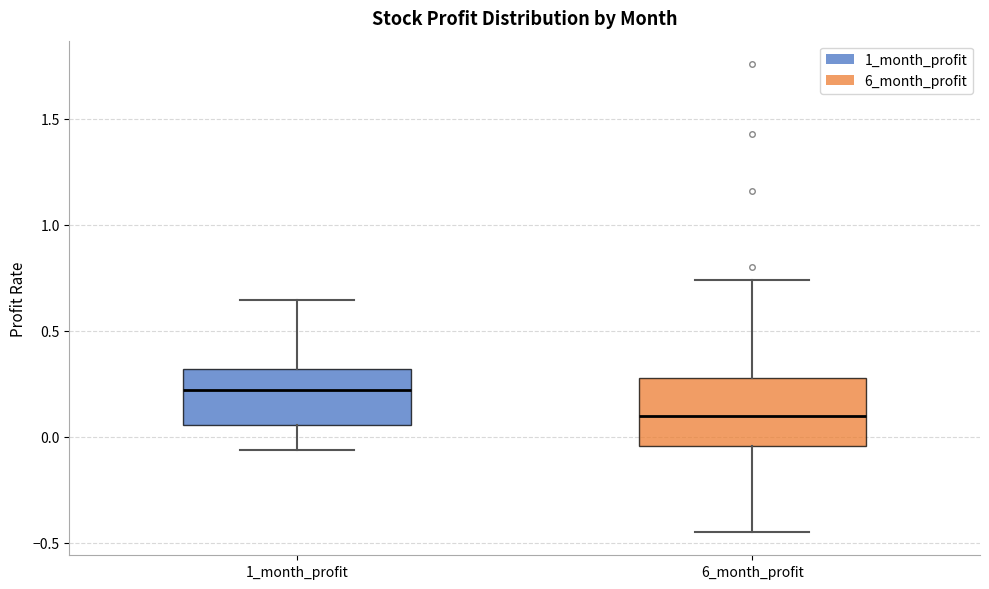

Which box's median line is the lowest?

6_month_profit